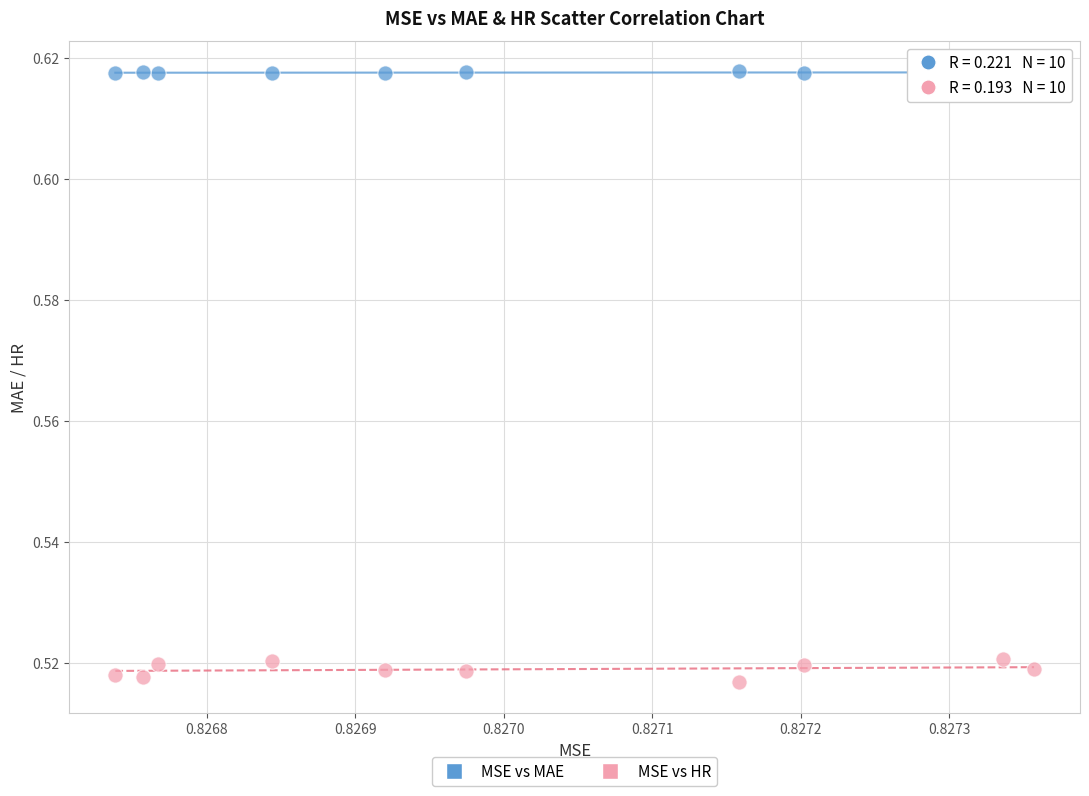

Which series has the largest Y range (max minus min)?

MSE vs HR